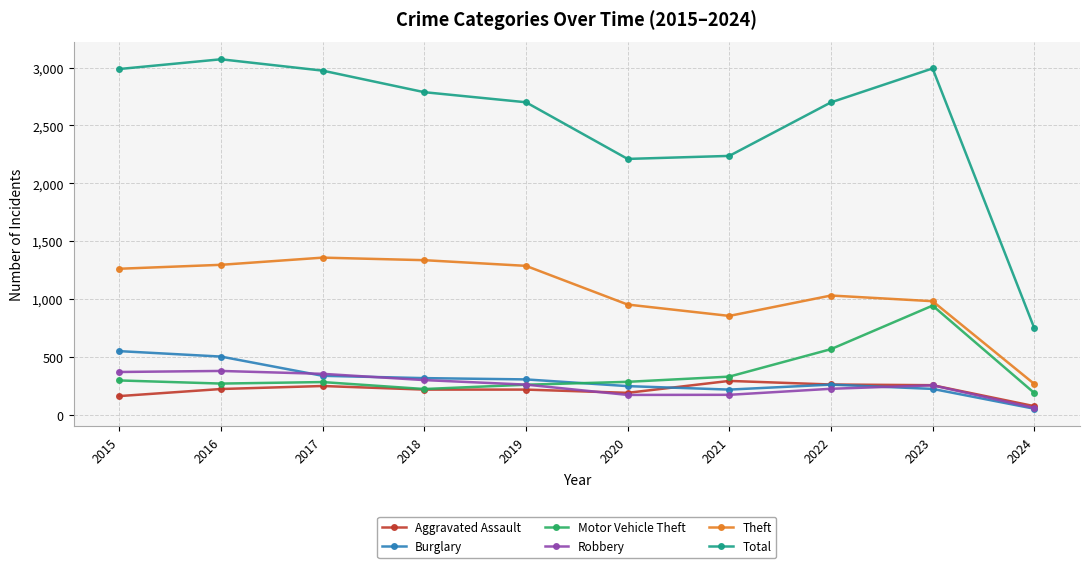

How many data points does each series have?

10